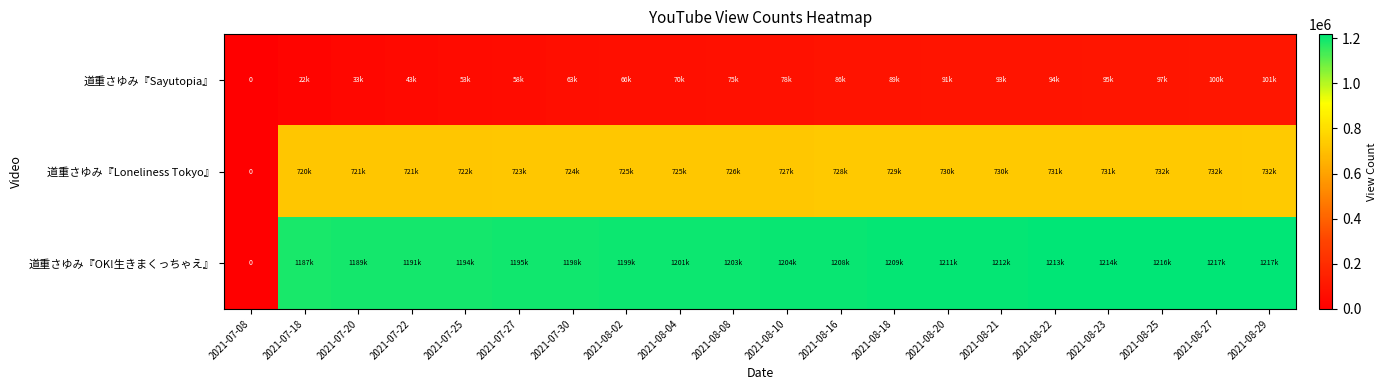

What value does the 道重さゆみ『Sayutopia』 series have at 2021-08-21, to the nearest 50?

93100